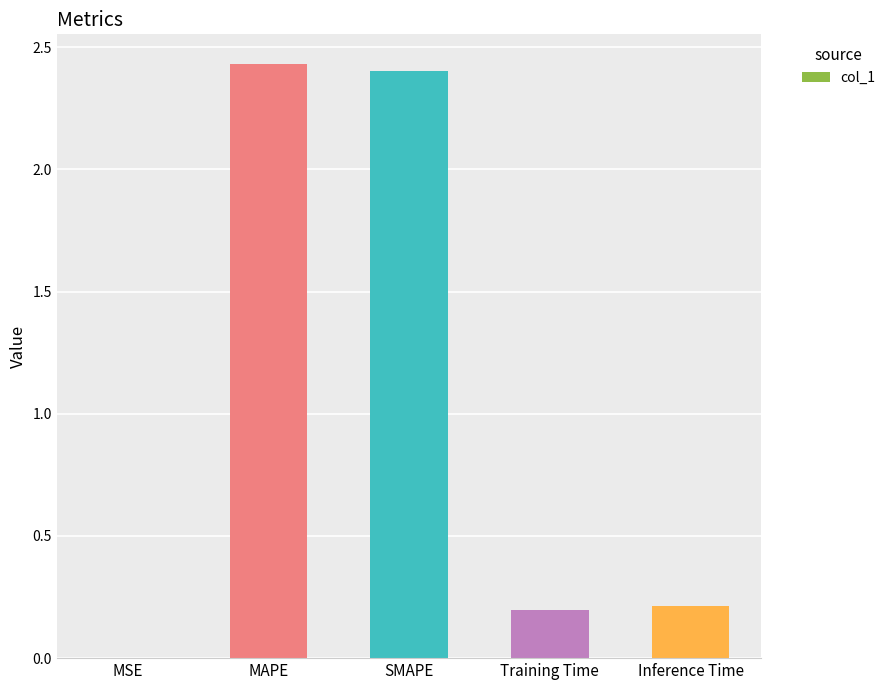

The value at Inference Time is 0.2. True or false?

True